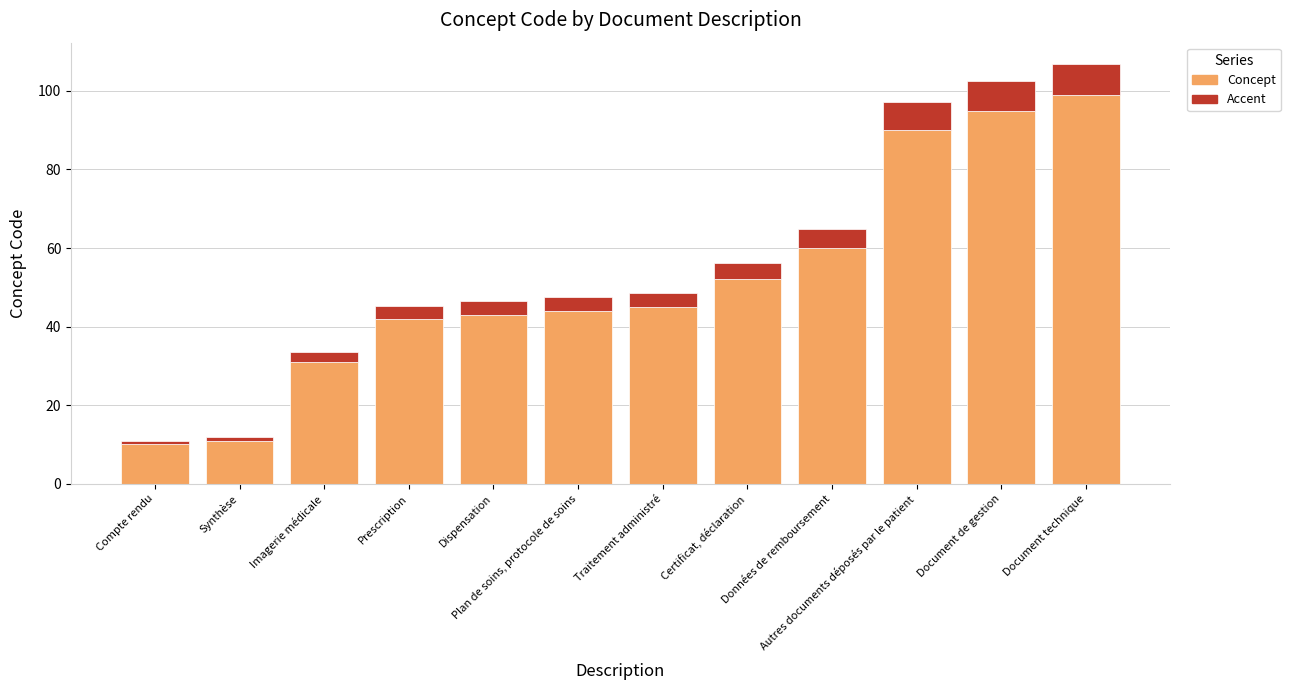

What is the total value across all series at Données de remboursement?

64.8